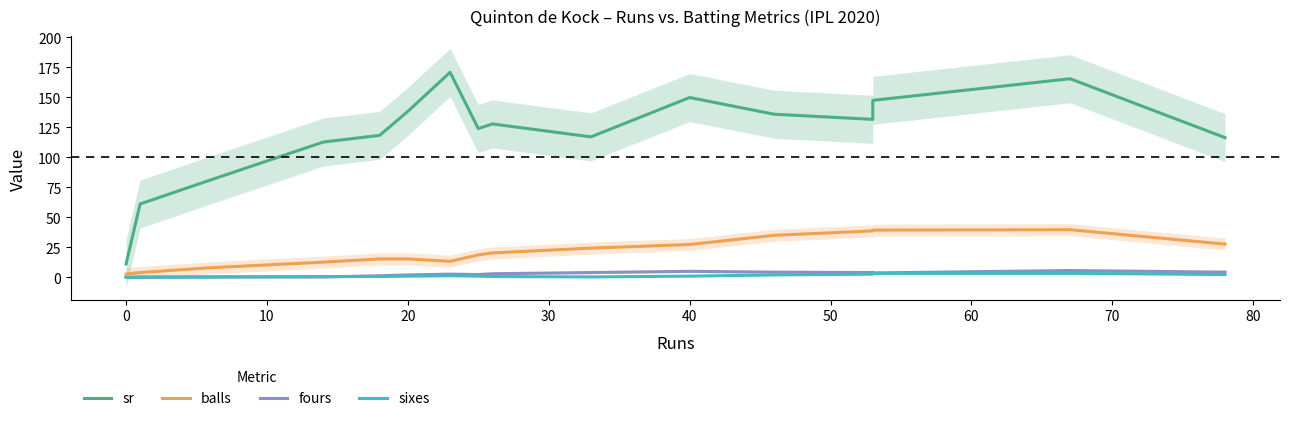

True or false: fours and balls cross at least once.

False